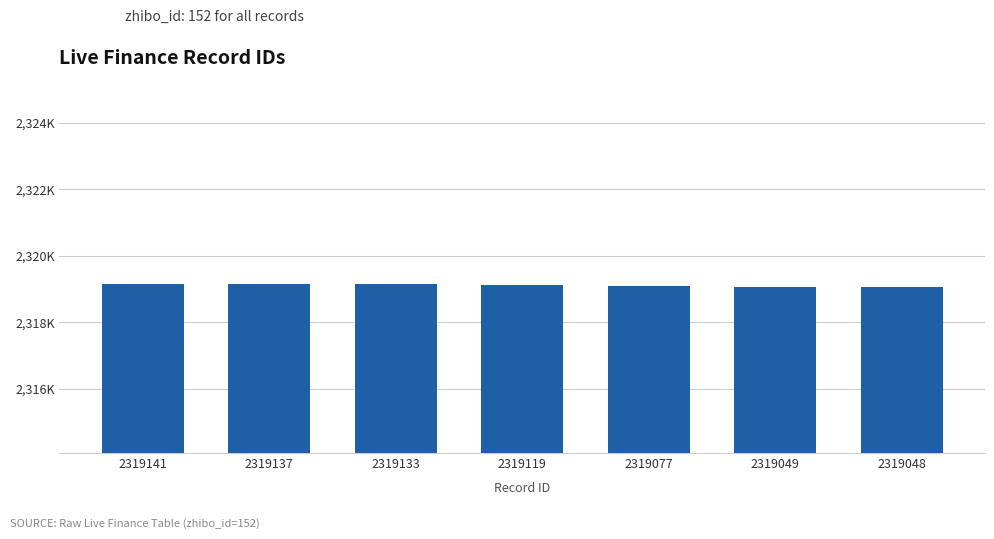

Which has a higher value, 2319141 or 2319137?

2319141